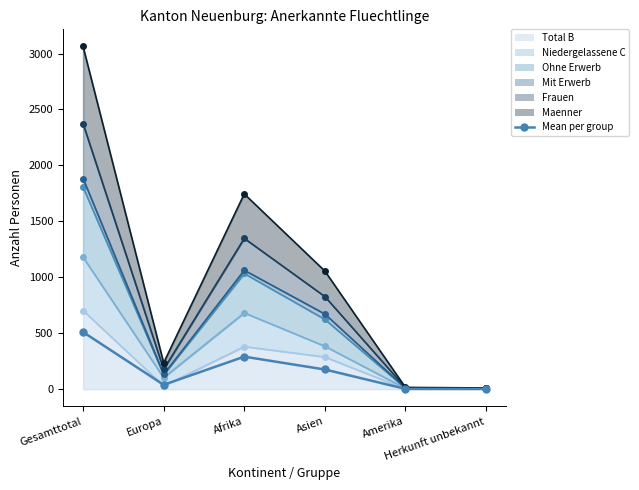

What is the label of the 3rd point from the right?

Asien